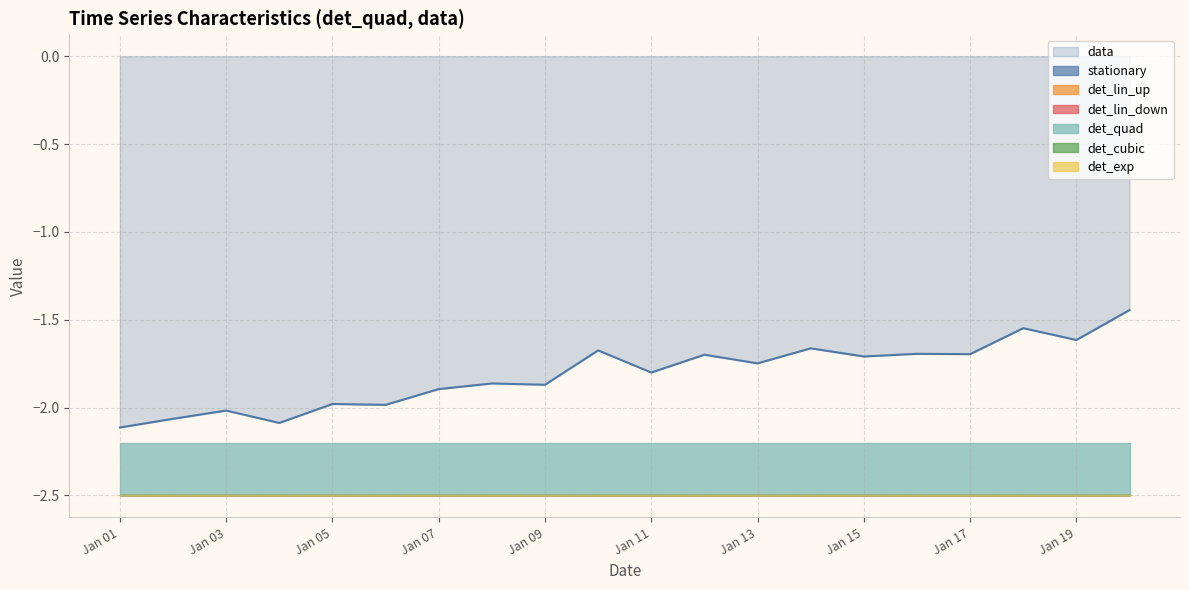

The data series shows -2.5 at Jan 19. True or false?

False